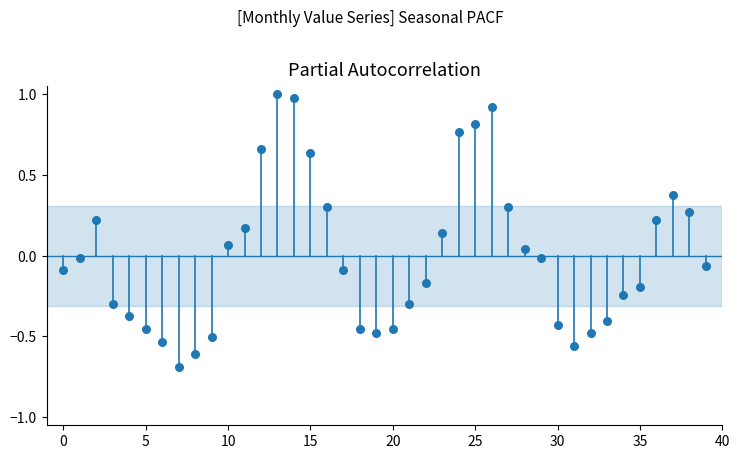

What is the range of Y values (max minus min)?

1.7